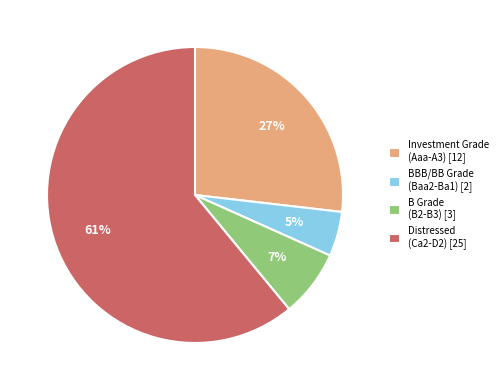

Is there any slice that represents more than half of the pie?

Yes